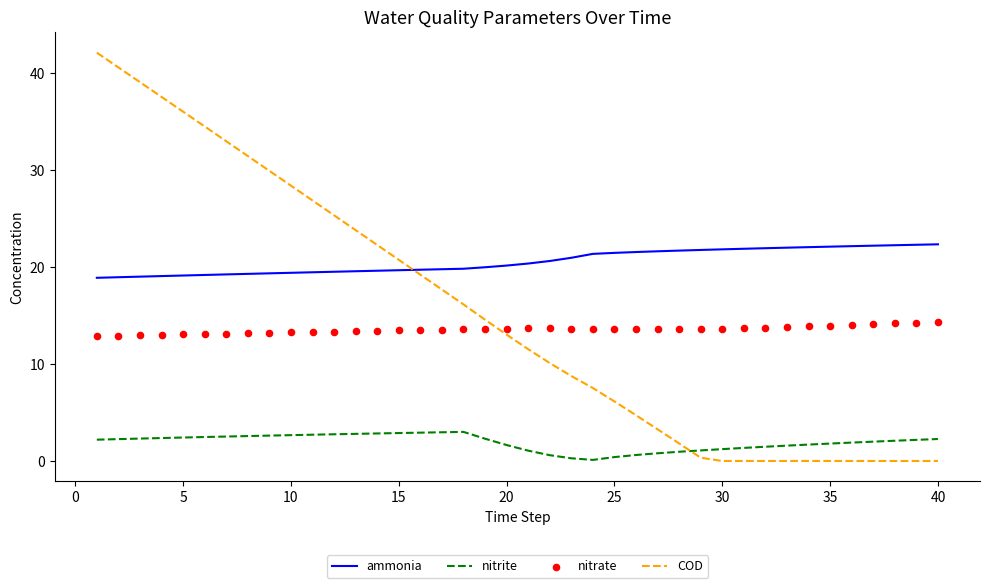

At how many categories does at least one series exceed 9?

40